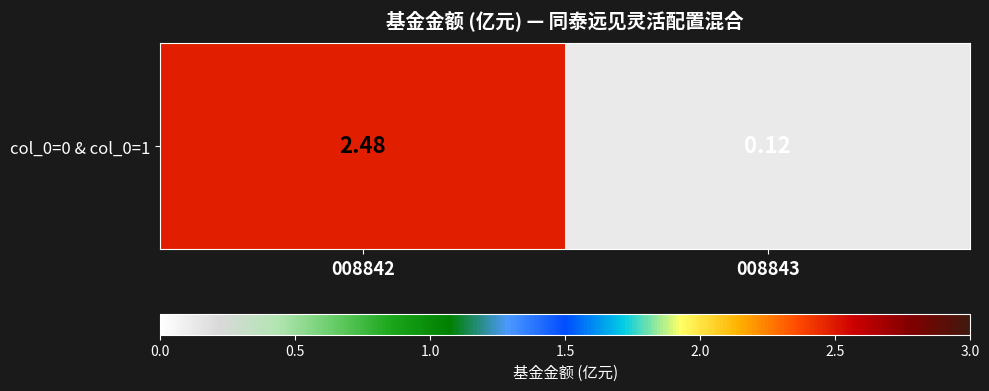

How many categories are shown in the chart?

2